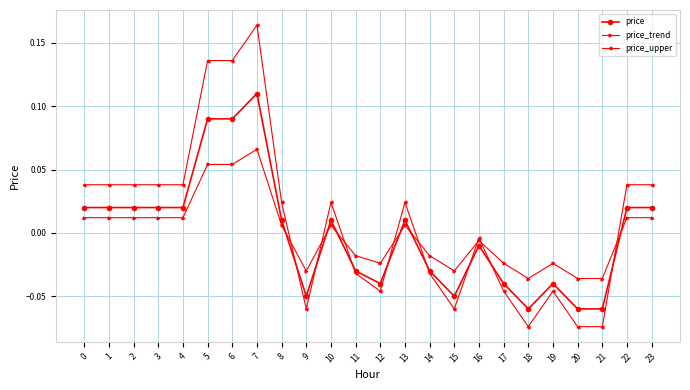

True or false: price and price_trend cross at least once.

True